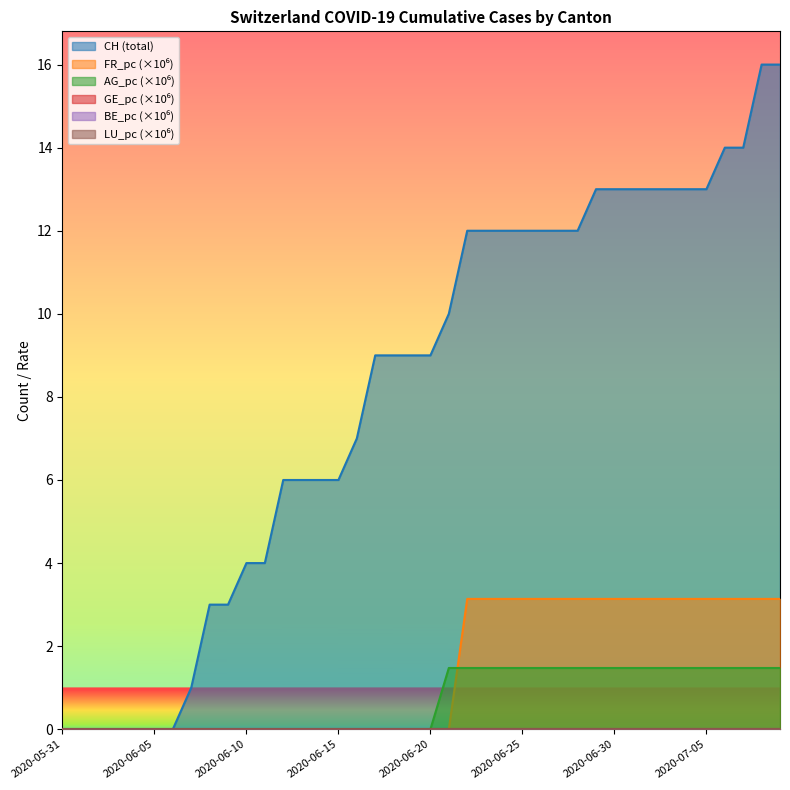

Is the value of AG_pc at 2020-06-13 greater than the value of CH at 2020-07-01?

No